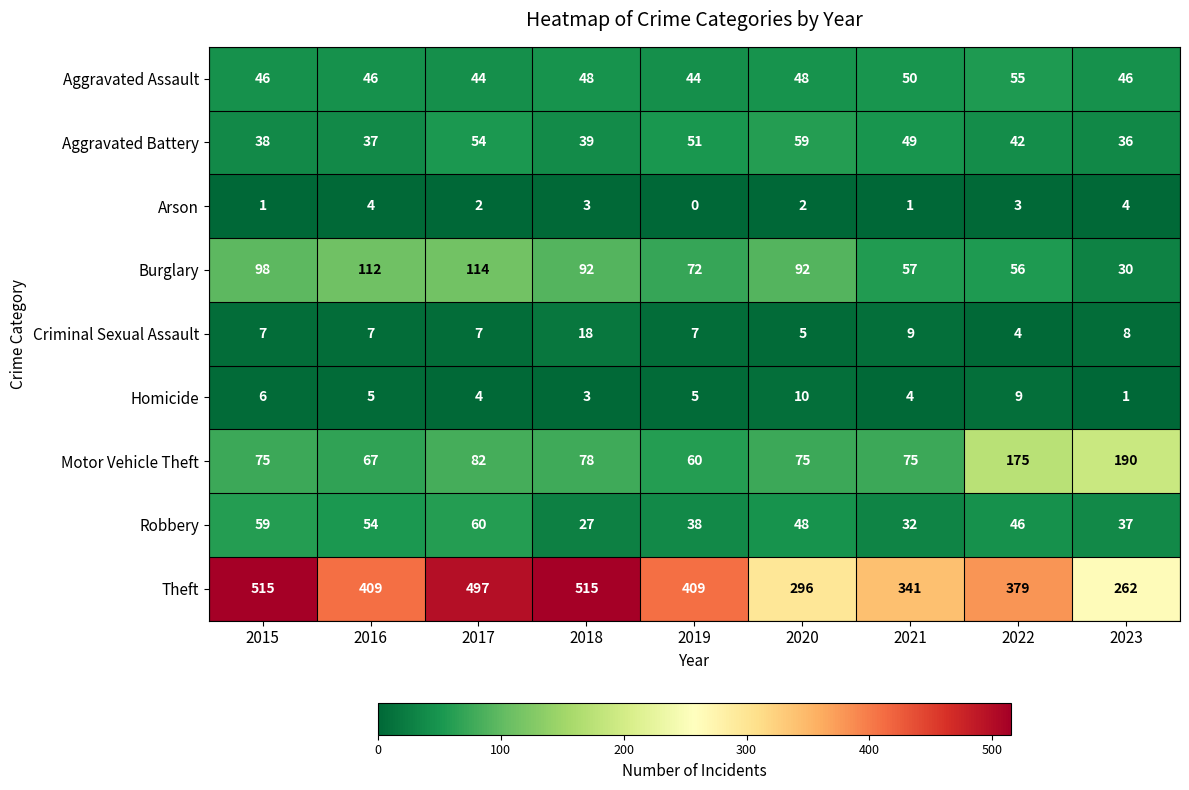

What is the greatest value displayed?

515